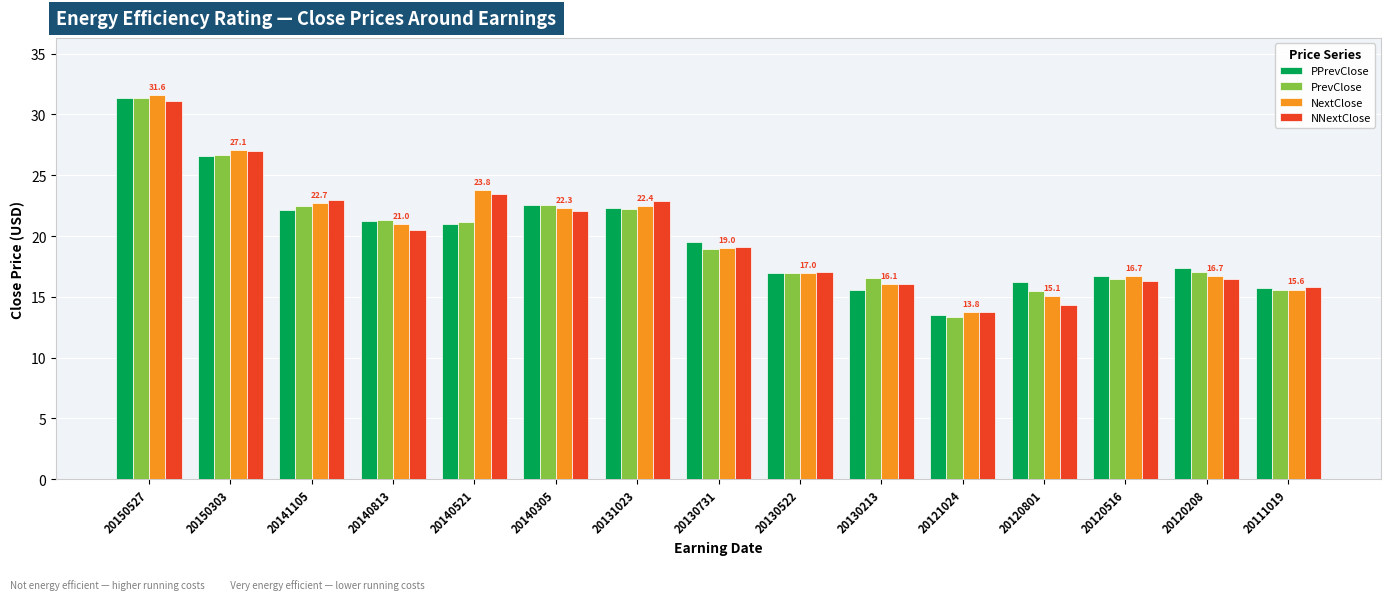

How many series are shown in this chart?

4